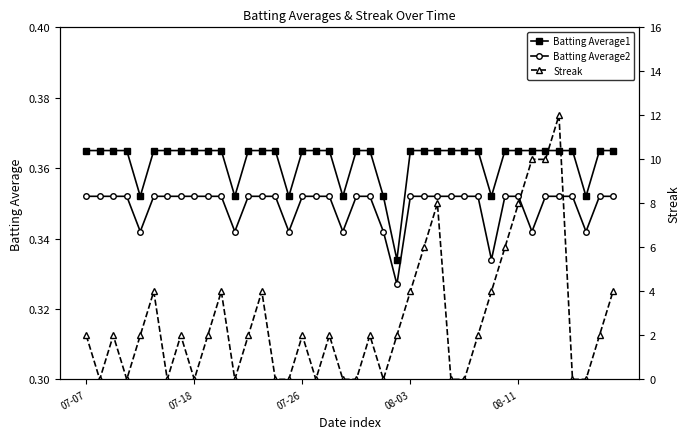

True or false: Batting Average1 and Batting Average2 intersect in this chart.

False